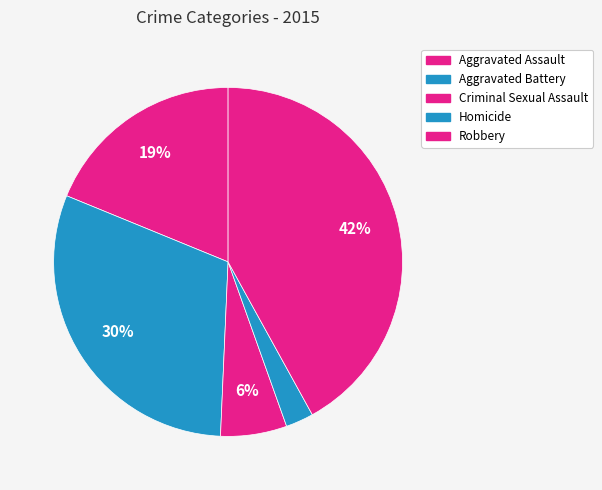

Does Aggravated Battery account for over 50% of the chart?

No